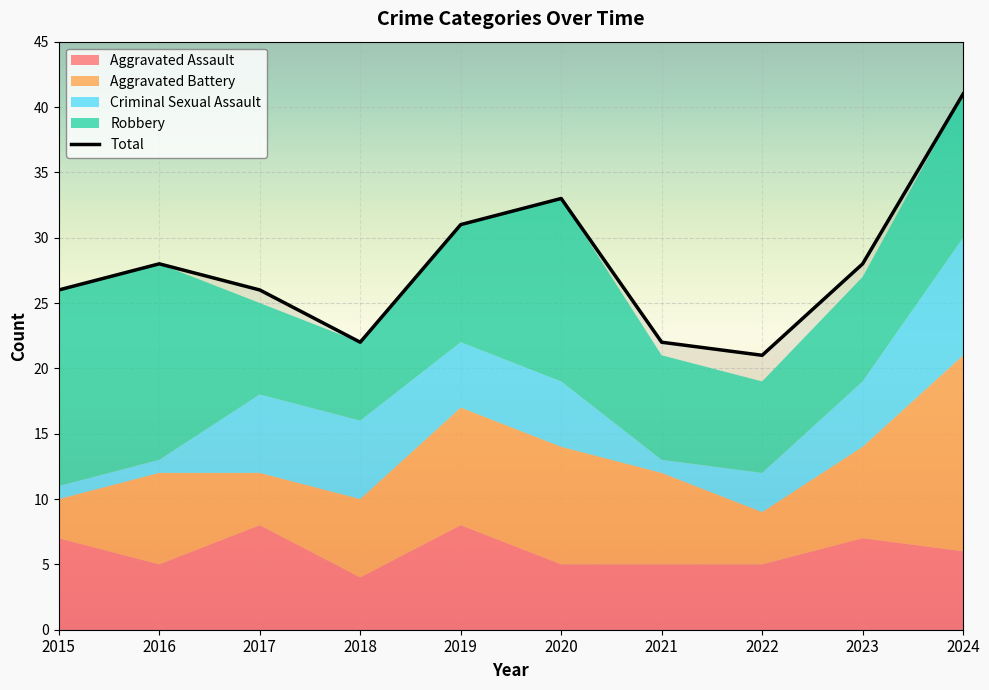

At which category does Total reach its first local valley?

2018